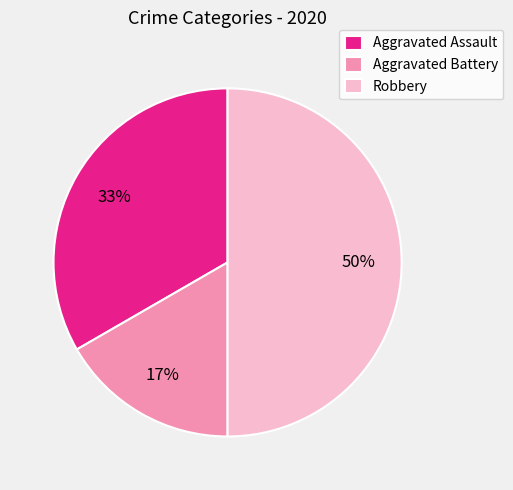

To the nearest percent, what portion does Aggravated Battery represent?

17%